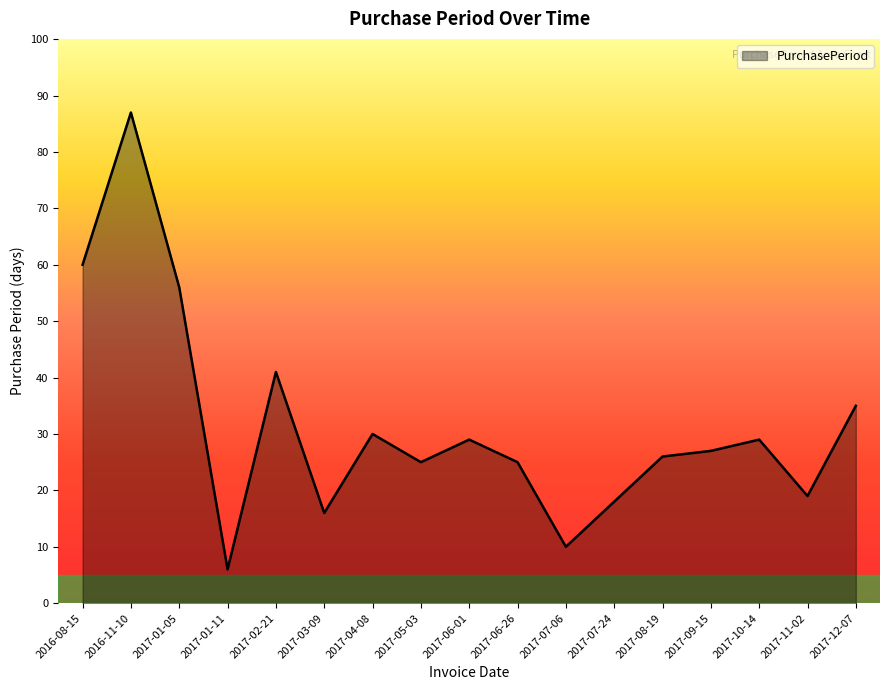

What is the change in value from 2017-03-09 to 2017-05-03?

+9